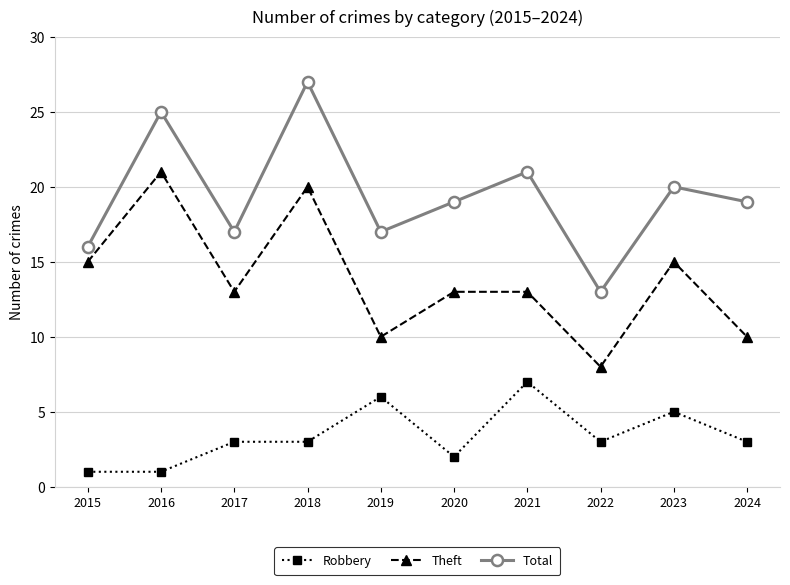

Which category has the highest value in the Total series?

2018